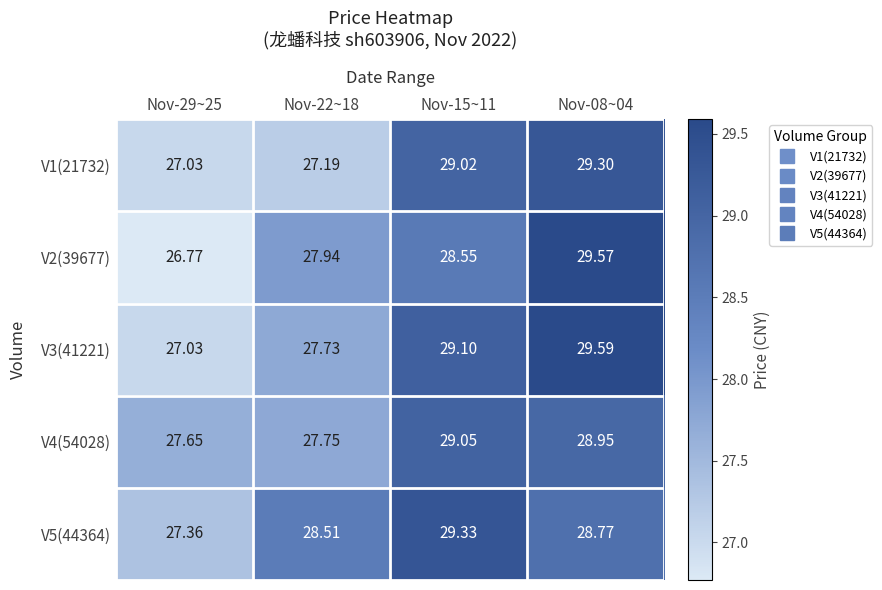

Which series has the largest total across all categories?

V5(44364)